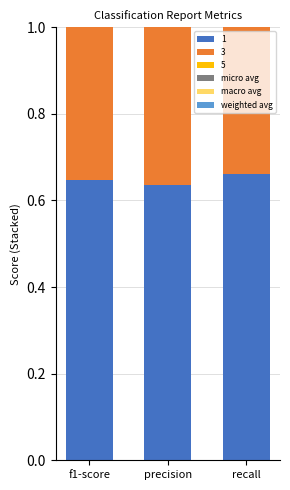

List the labels in order of macro avg value, largest first.

precision, f1-score, recall